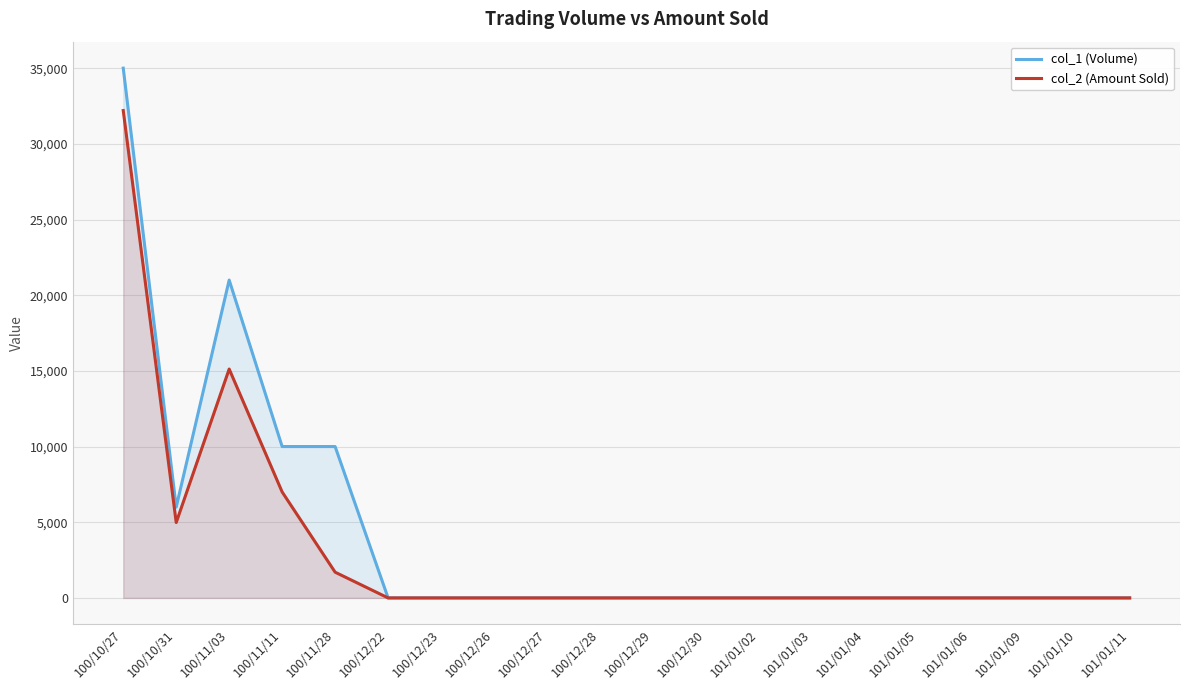

What is the highest value of the col_2 (Amount Sold) series?

32200